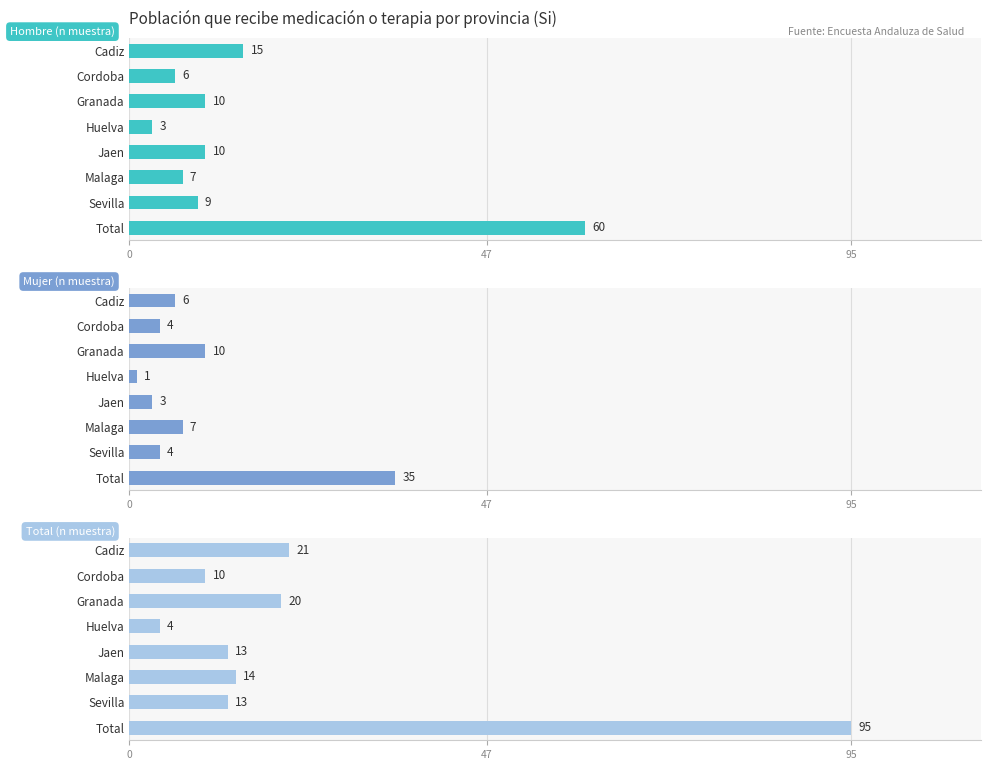

What is the spread (max minus min) of values at Granada?

10